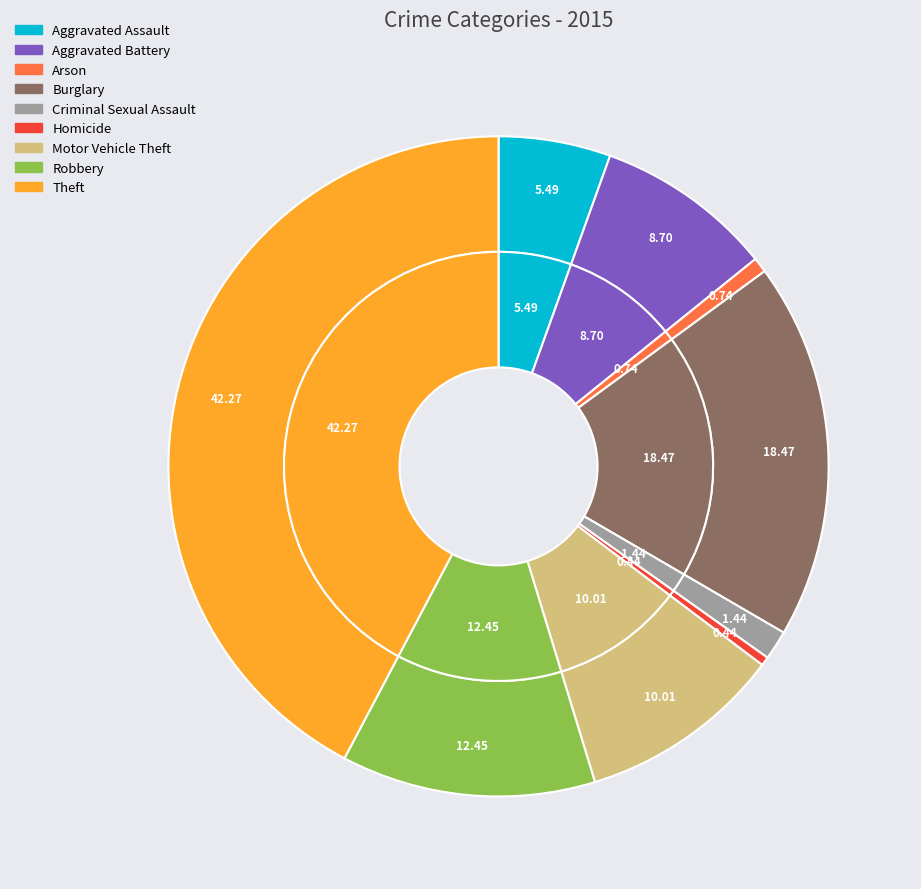

Which category has the biggest portion of the pie?

Theft